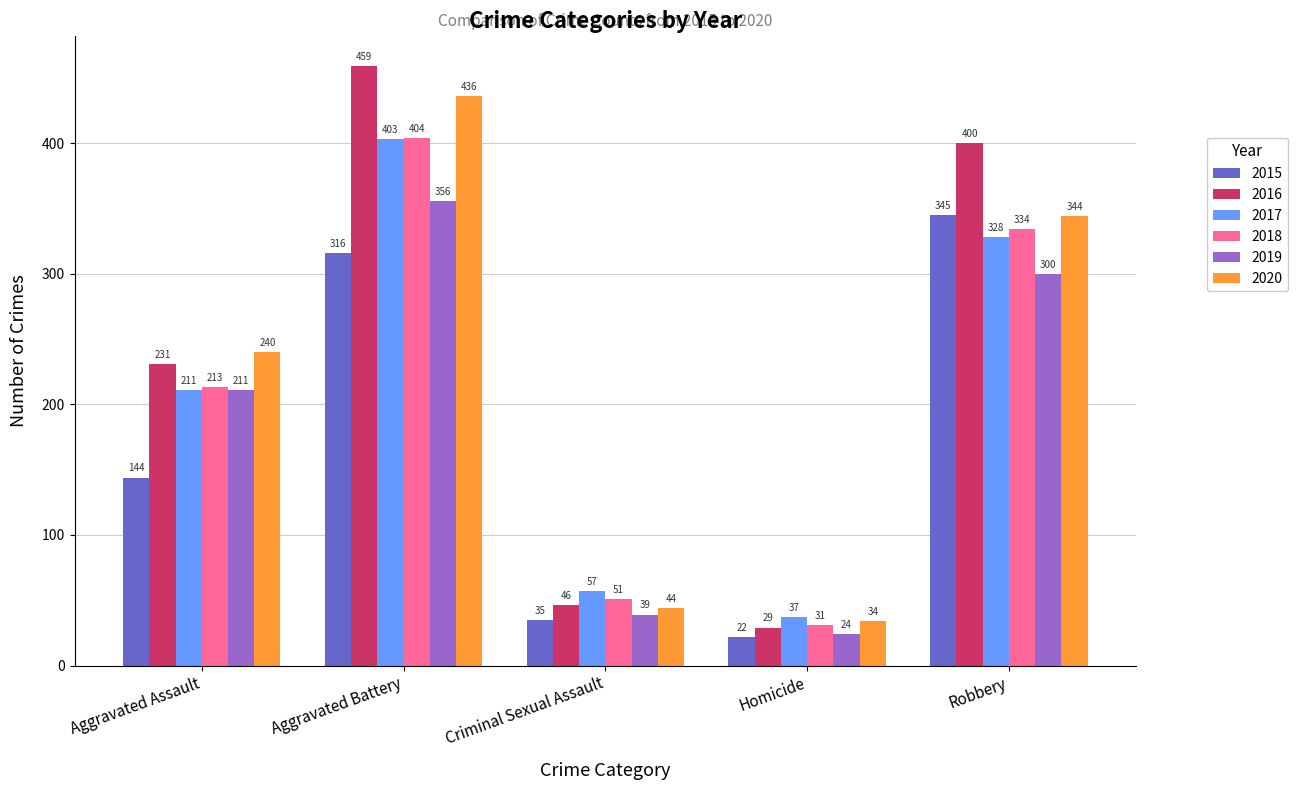

What is the difference between the maximum and minimum values in the 2020 series?

402